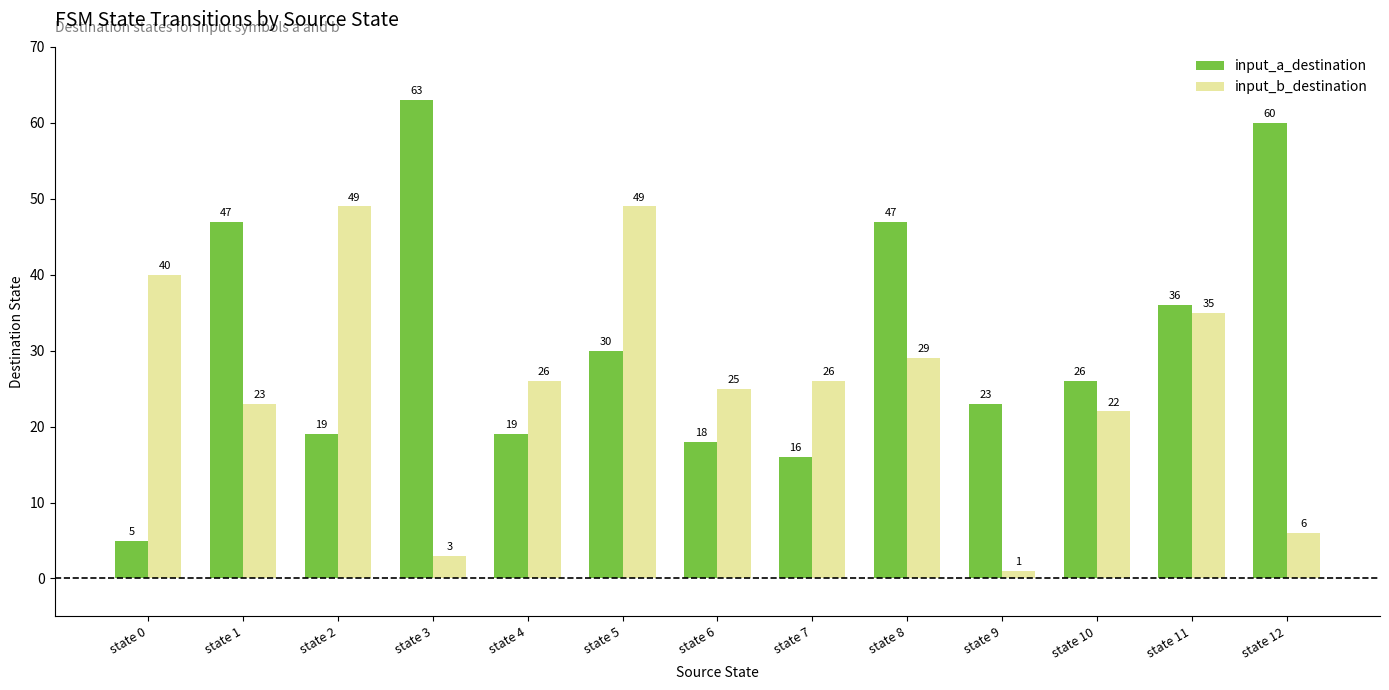

The value of input_b_destination at state 4 is 26. True or false?

True